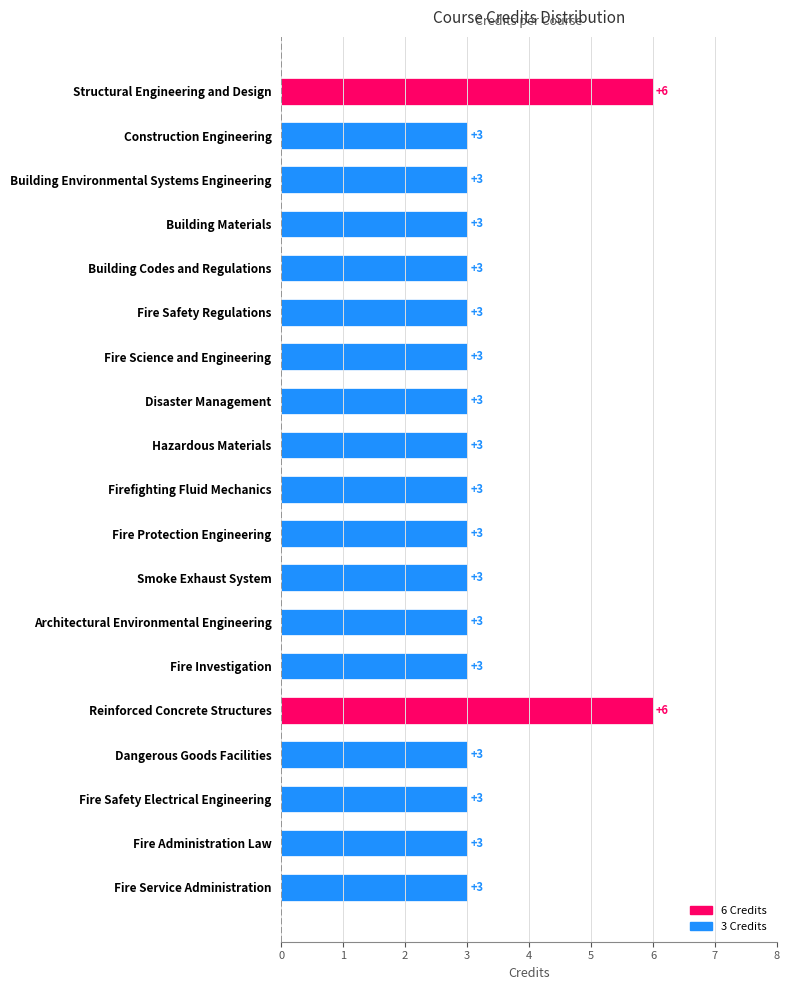

Count the values in the range 3 to 4.

17